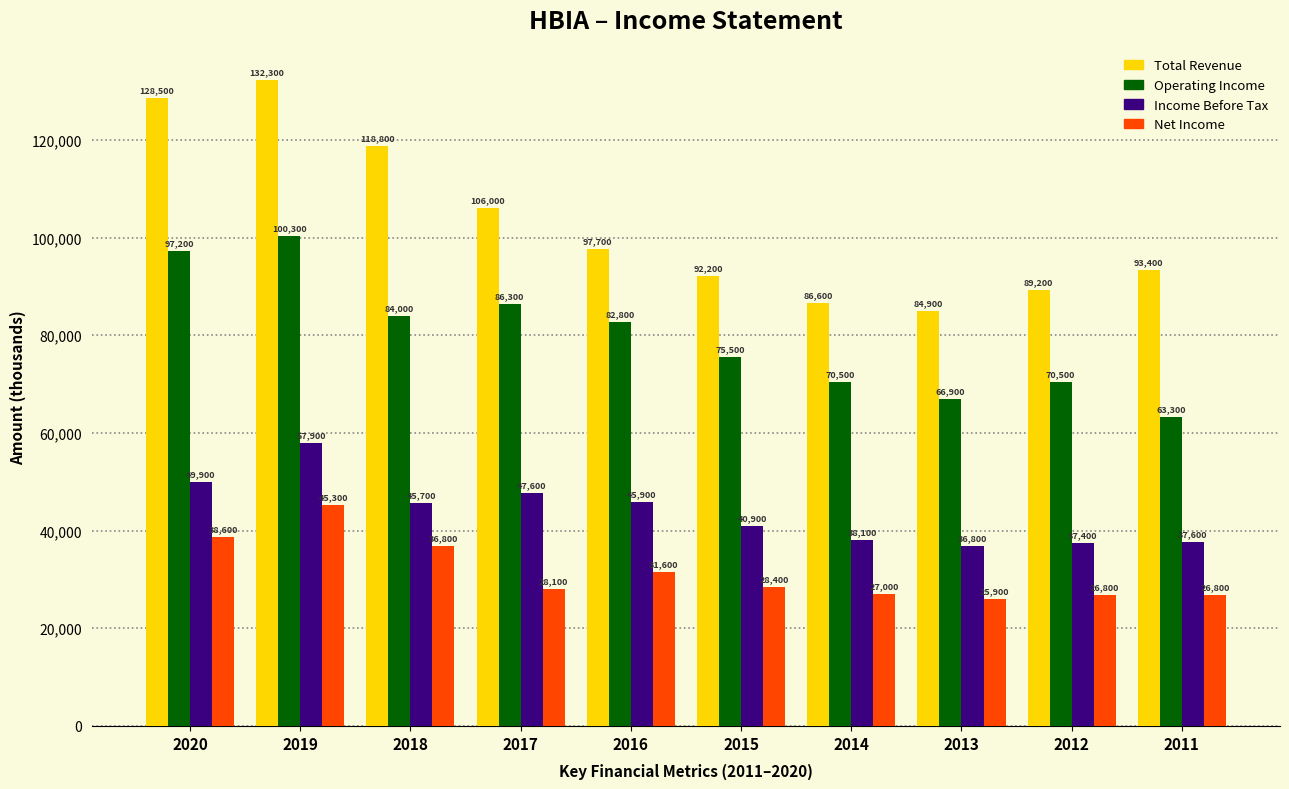

At which category is the sum across all series the highest?

2019